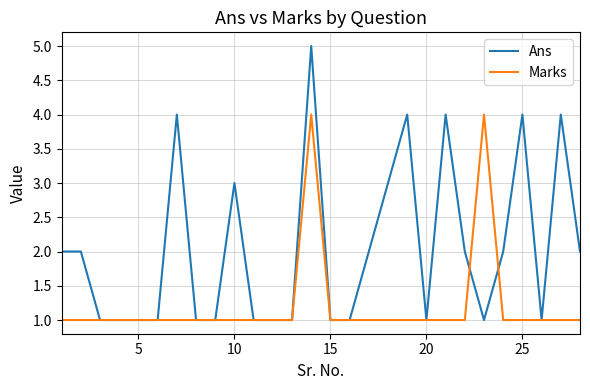

Reading right to left, what are all the values shown in this chart?

Ans: 2	4	1	4	2	1	2	4	1	4	3	2	1	1	5	1	1	1	3	1	1	4	1	1	1	1	2	2
Marks: 1	1	1	1	1	4	1	1	1	1	1	1	1	1	4	1	1	1	1	1	1	1	1	1	1	1	1	1